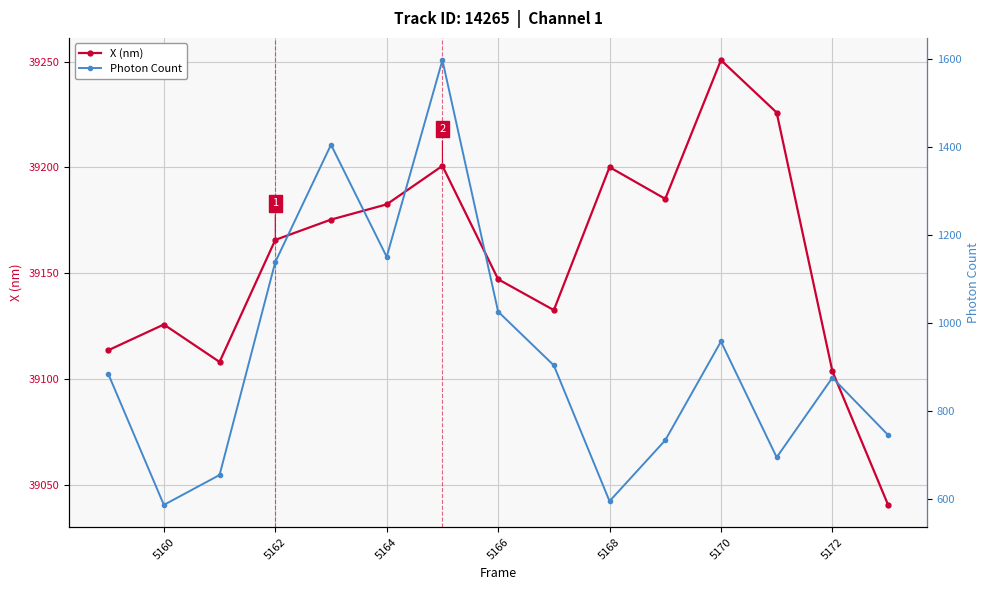

Which category has the lowest value across all series?

5160